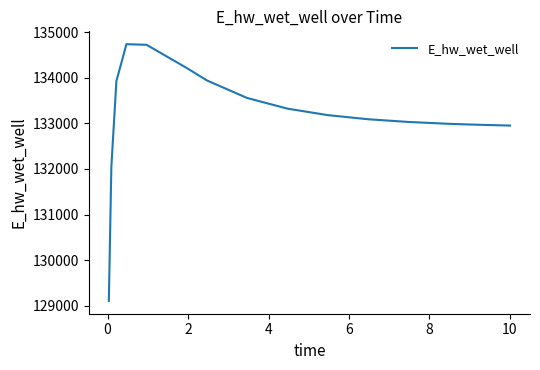

What is the maximum value shown in the chart?

134734.6